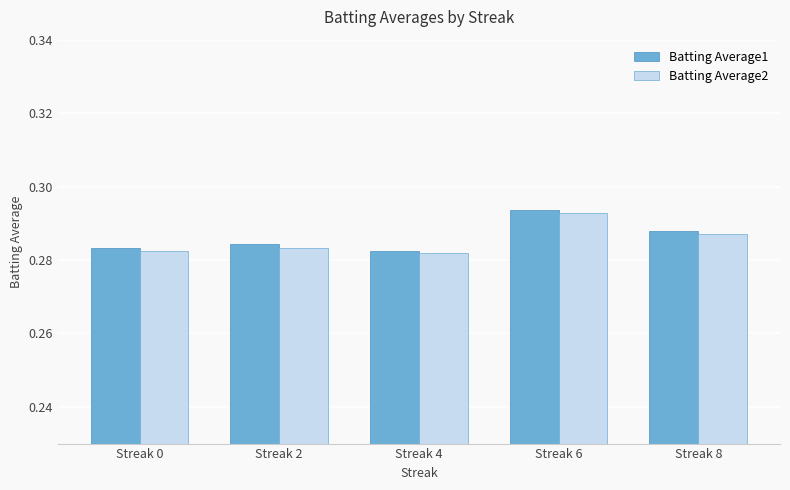

Which category has the highest value in the Batting Average2 series?

Streak 6